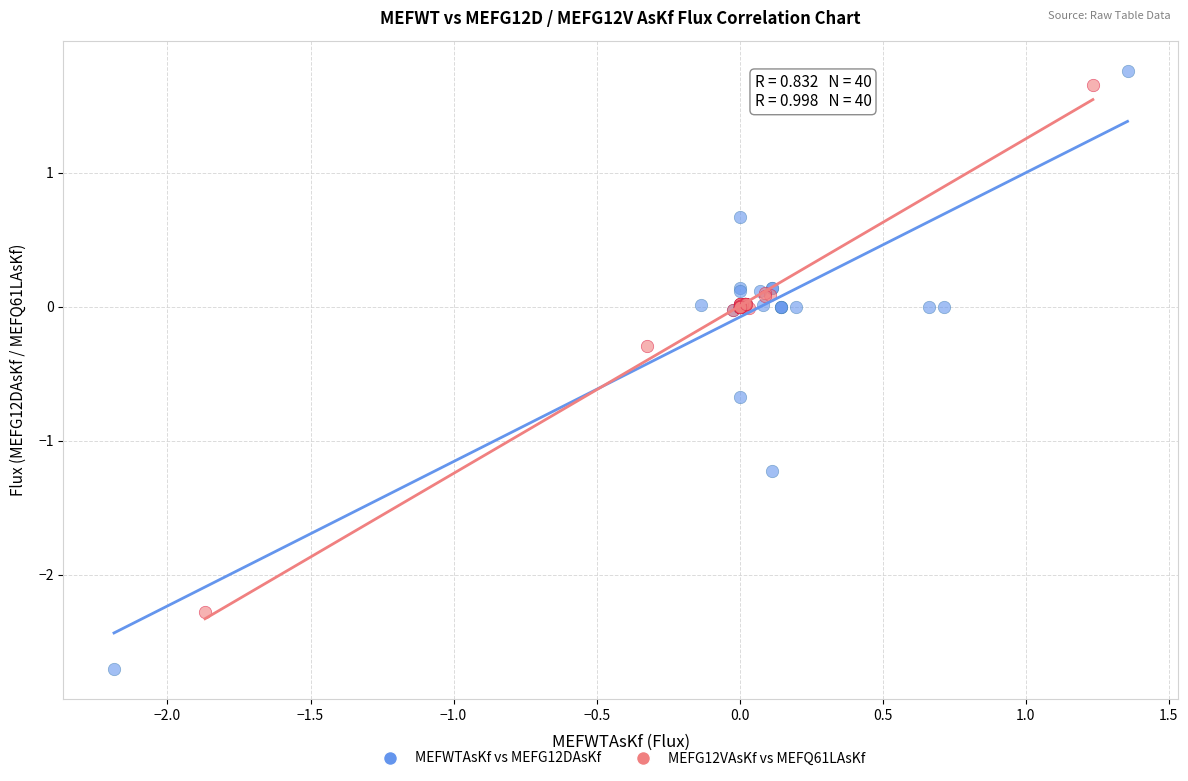

Which series has the largest Y range (max minus min)?

MEFWTAsKf vs MEFG12DAsKf